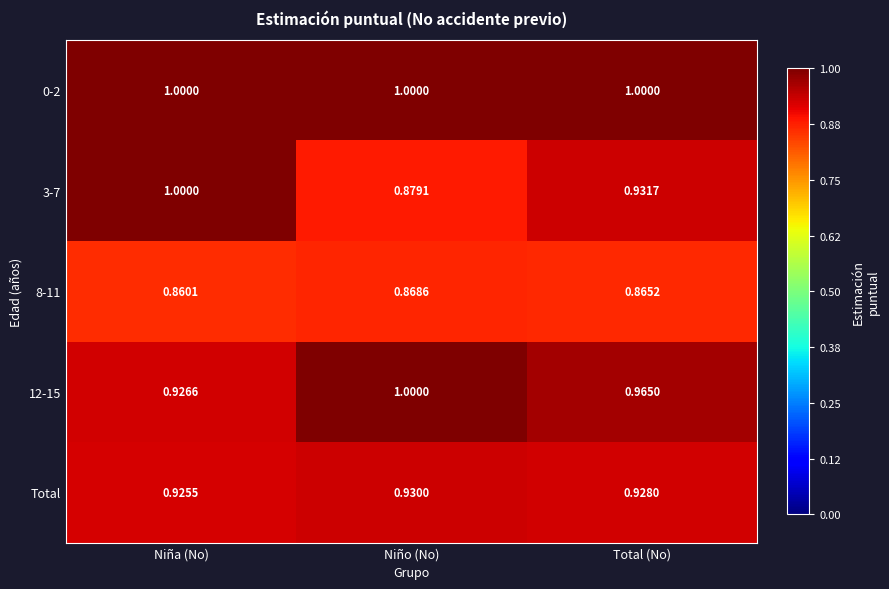

Which category has the lowest value across all series?

Niña (No)